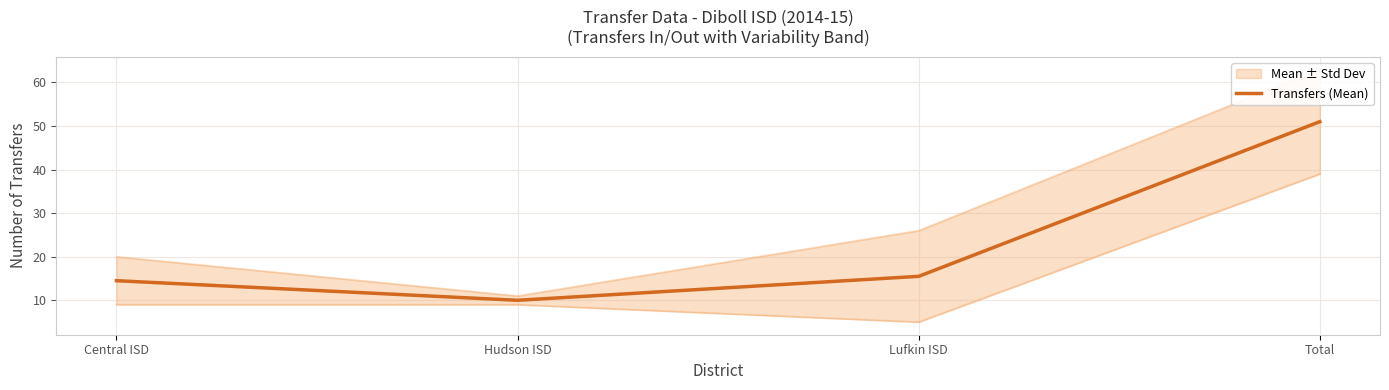

What is the average value?

22.8